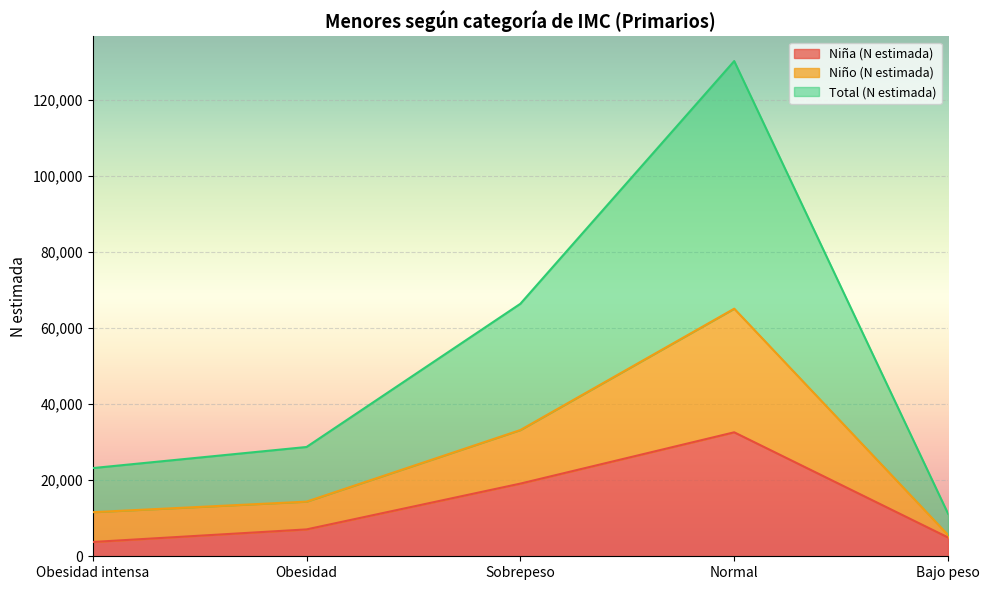

At which category is the sum across all series the highest?

Normal